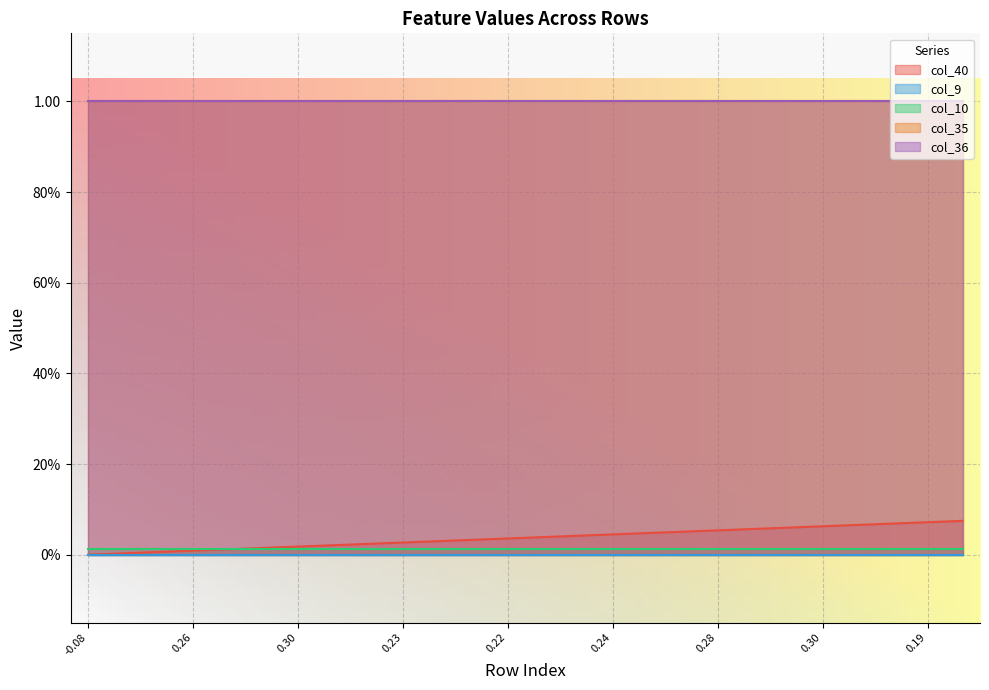

What is the sum of all col_35 values?

26.0